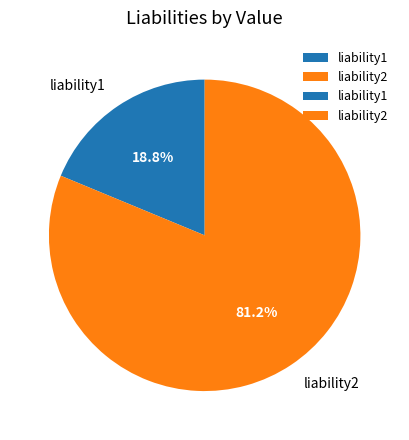

Which has a higher value, liability1 or liability2?

liability2